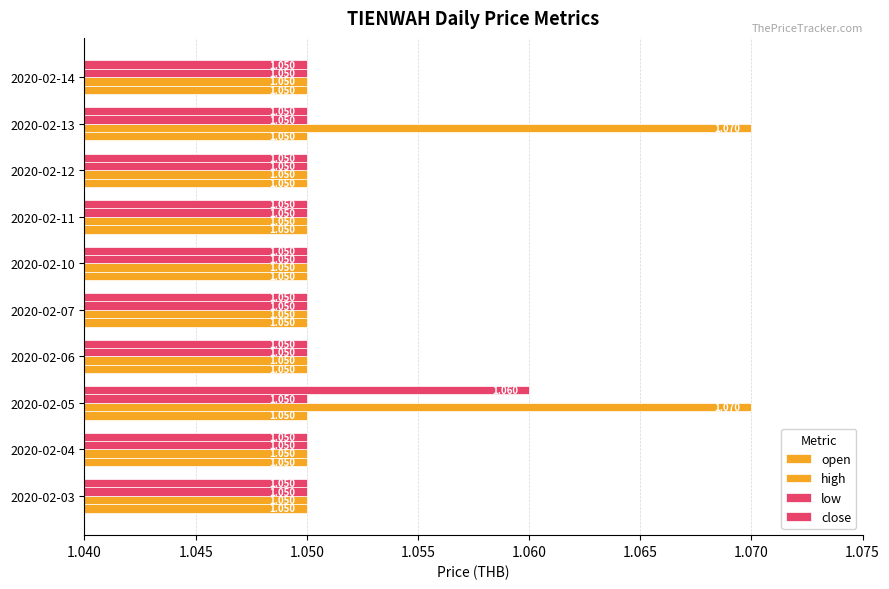

Rank the series by their maximum value, from lowest to highest.

open, low, close, high